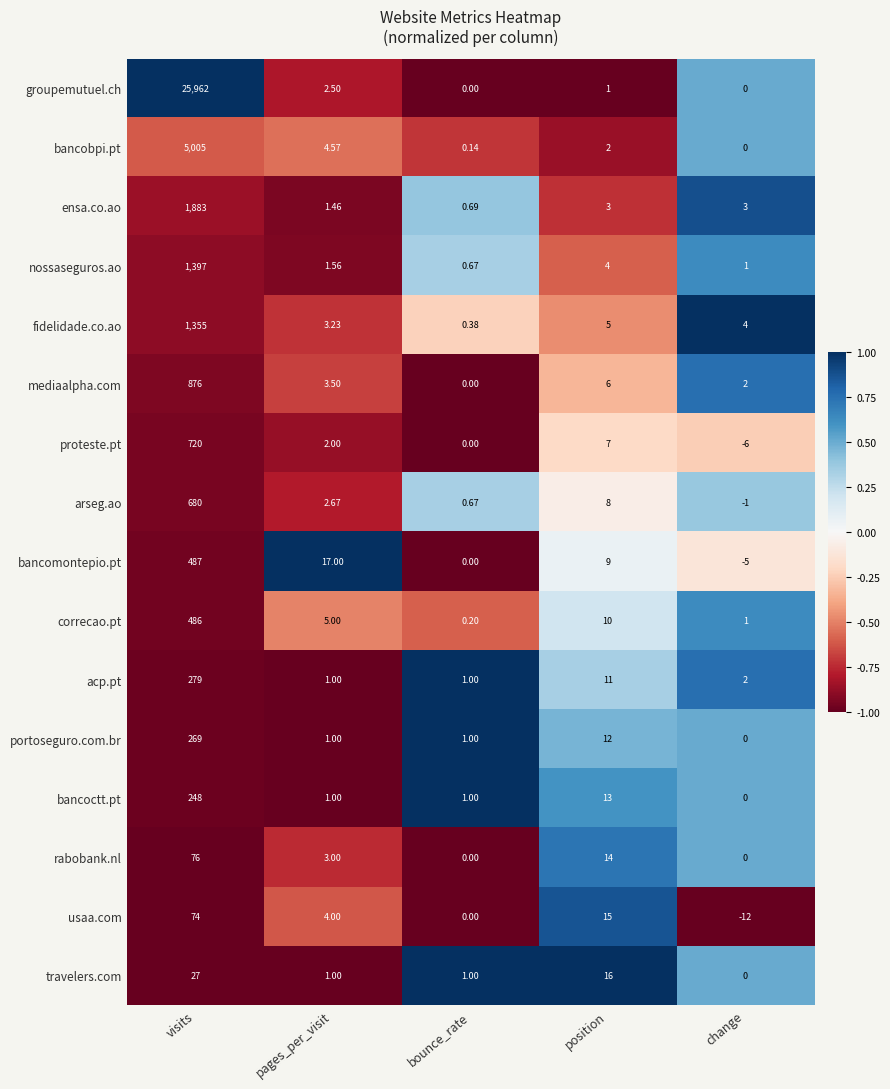

Is the value of acp.pt at bounce_rate greater than the value of proteste.pt at pages_per_visit?

No